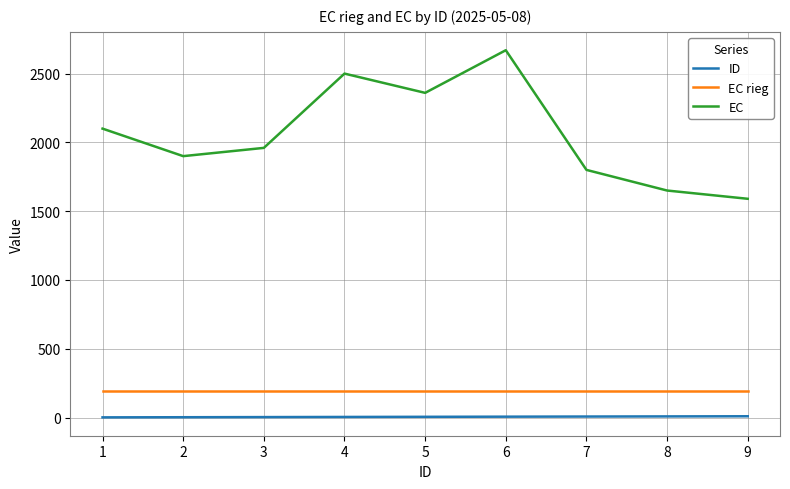

True or false: EC rieg and EC cross at least once.

False